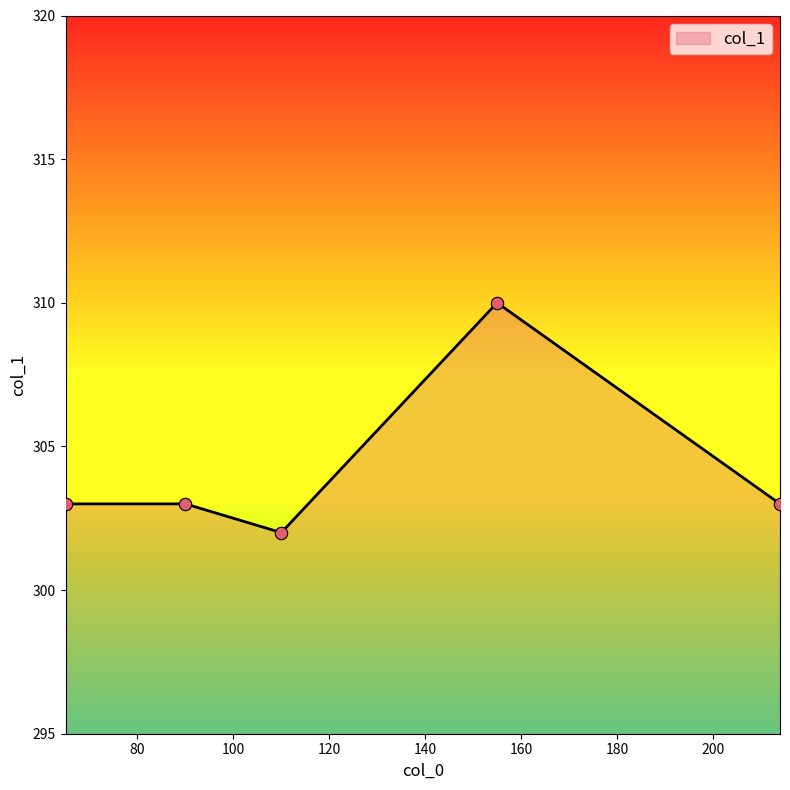

What is the smallest value displayed?

302